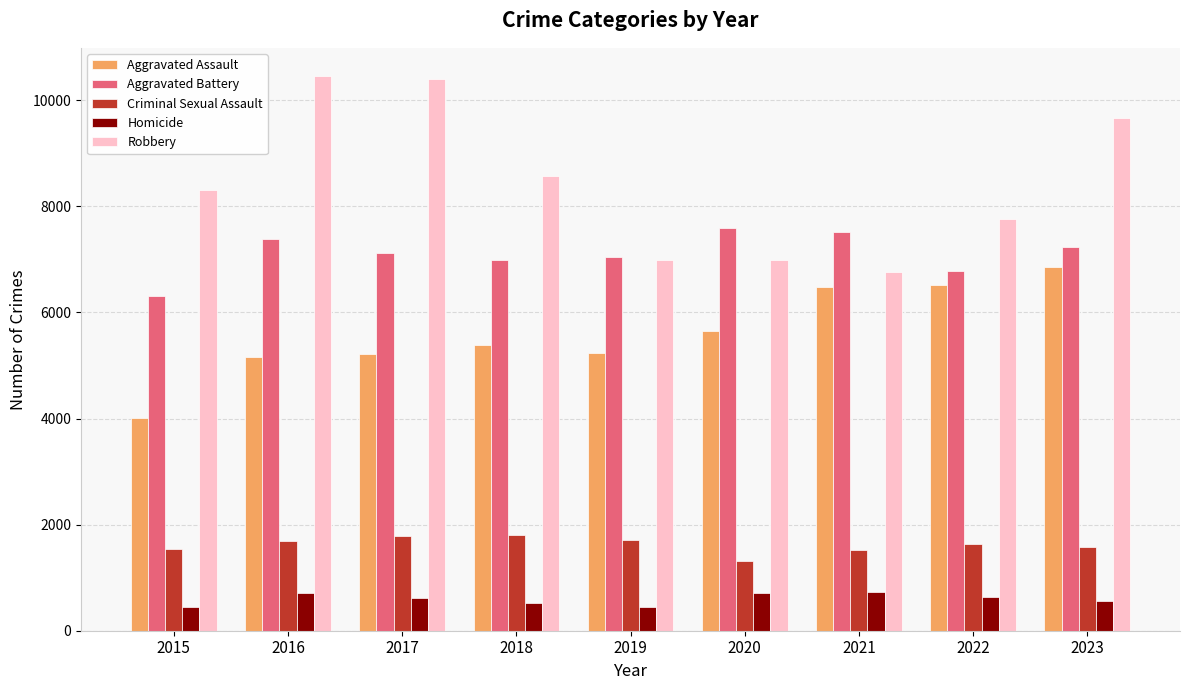

True or false: Homicide has a value of 444 at 2015.

True